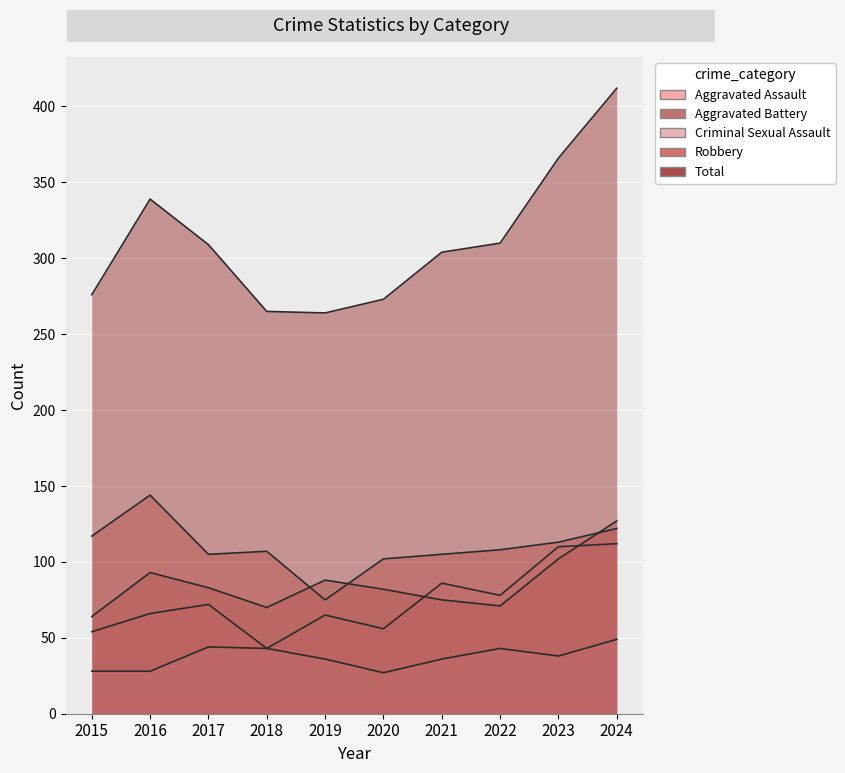

What is the difference between the Aggravated Battery values at 2016 and 2023?

9